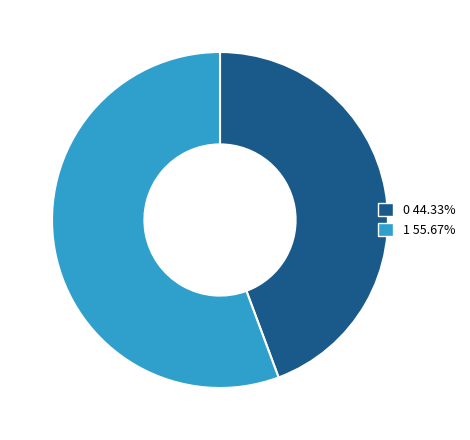

How many segments does this pie chart have?

2